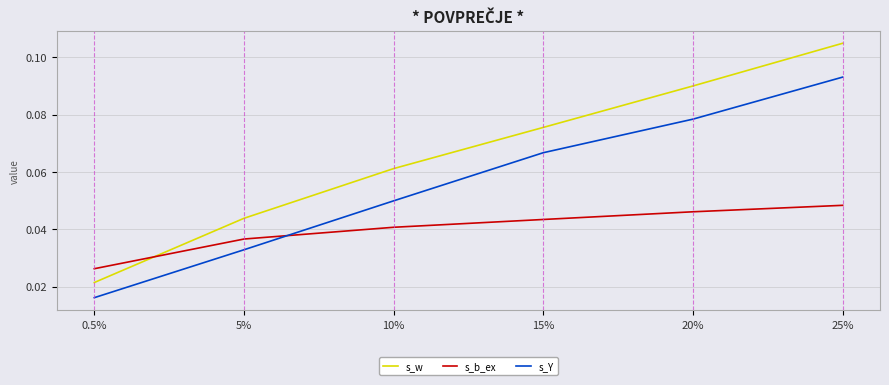

Between 20% and 25%, which series saw the biggest shift?

s_w